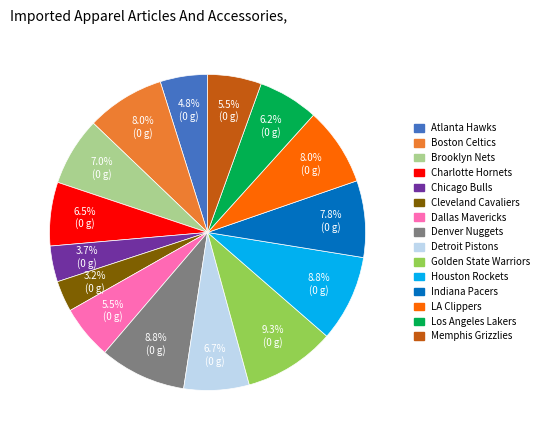

What portion of the pie excludes Boston Celtics?

92.0%